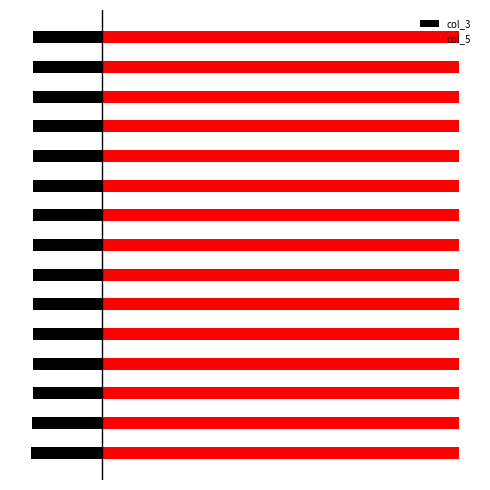

What is the maximum value shown in the chart?

0.4